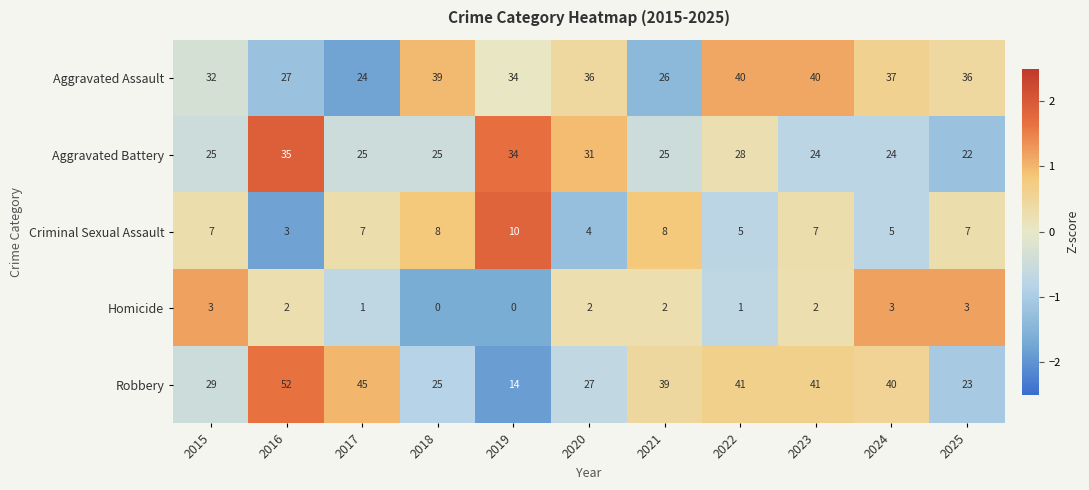

Rank the series by their maximum value, from lowest to highest.

Homicide, Criminal Sexual Assault, Aggravated Battery, Aggravated Assault, Robbery